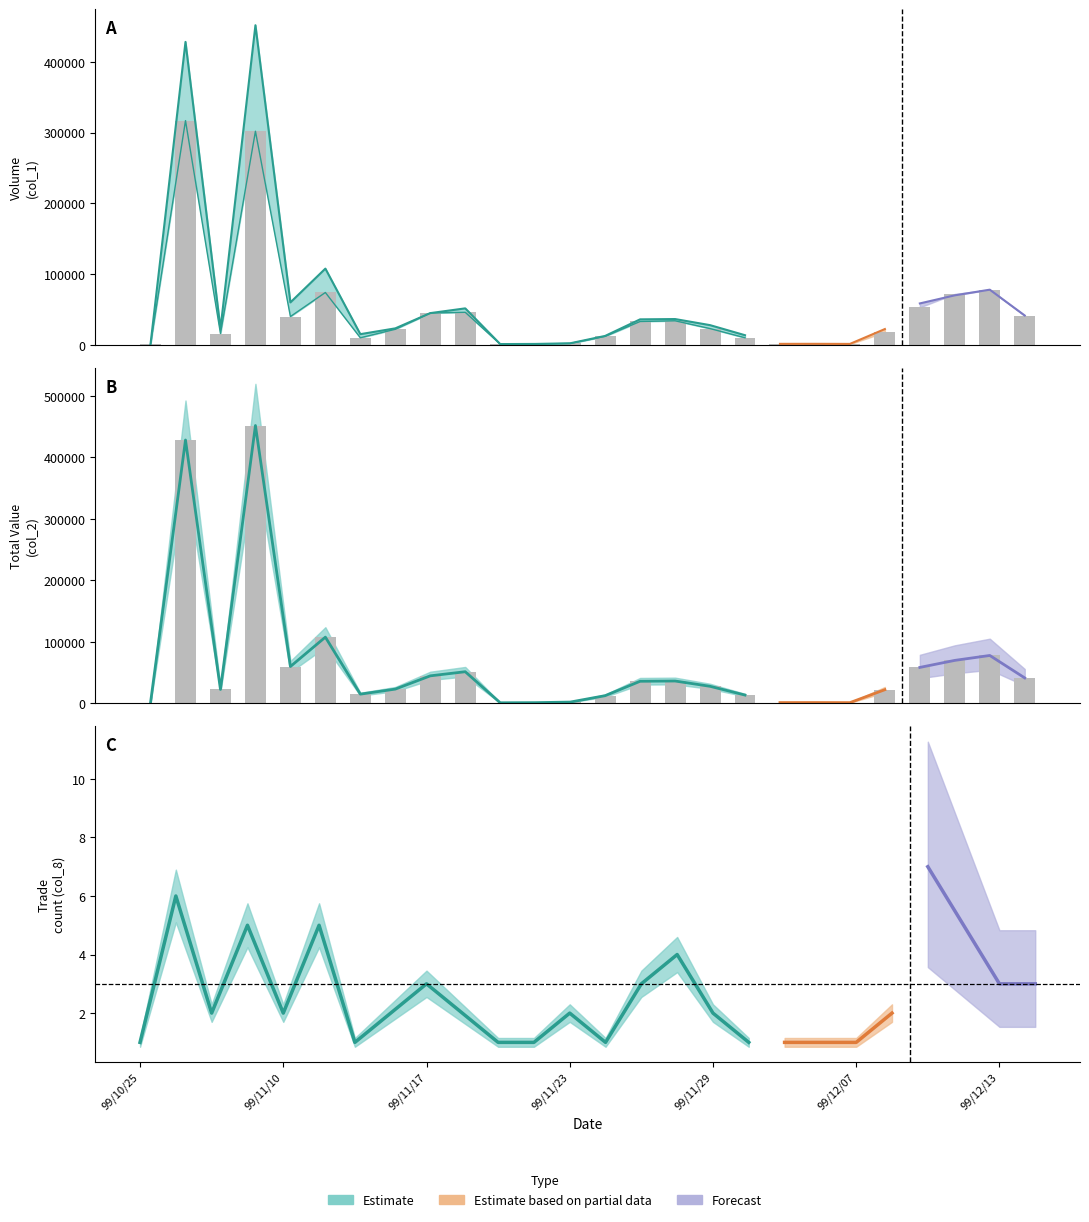

At how many categories does at least one series exceed 259250?

2